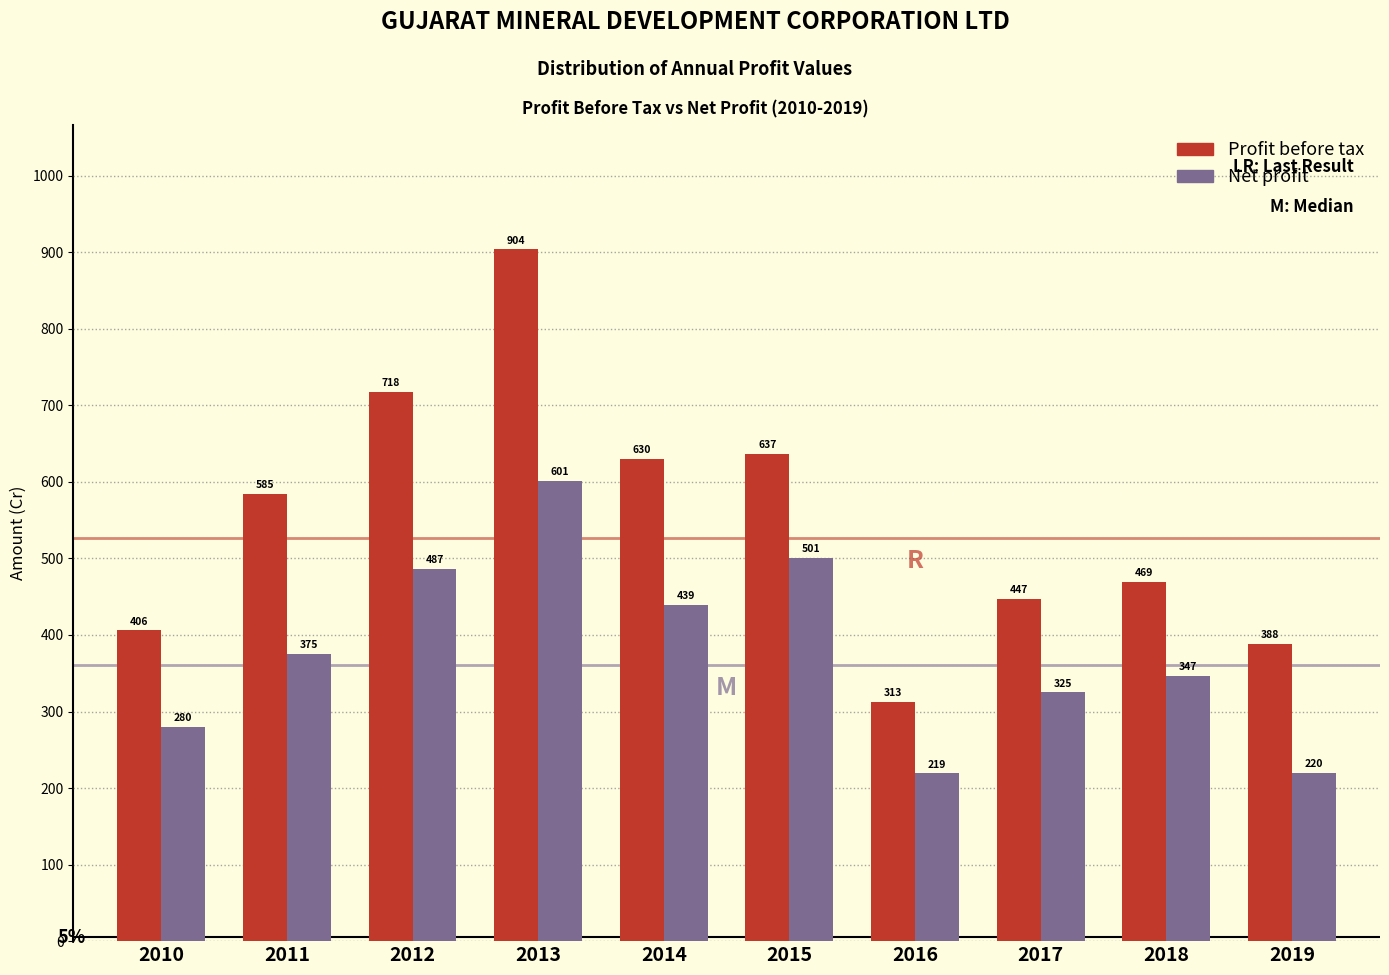

Which series has the largest total across all categories?

Profit before tax